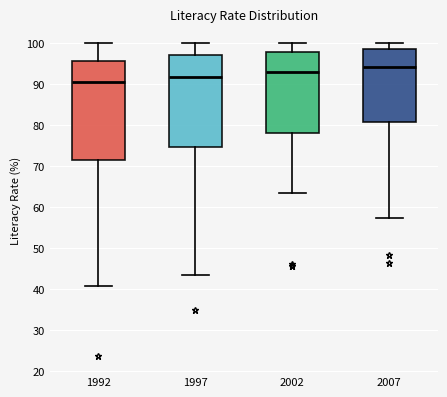

Which box has the lowest median line?

1992